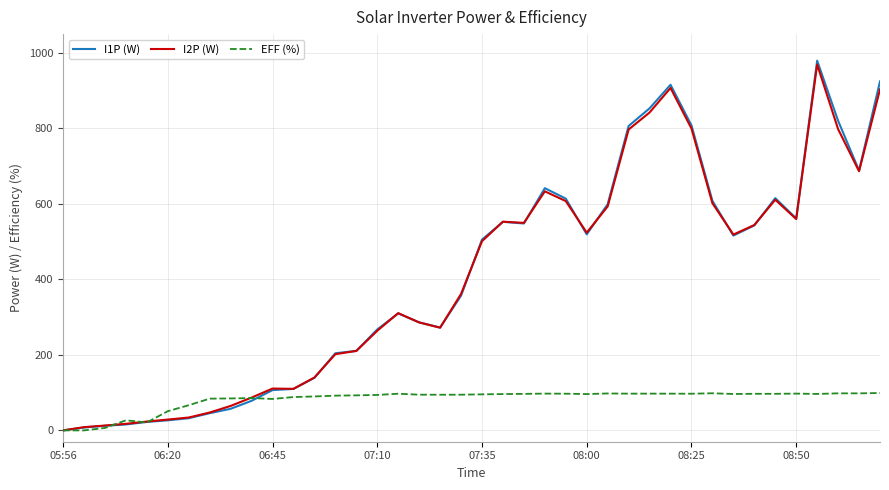

What is the maximum value for EFF (%)?

99.1